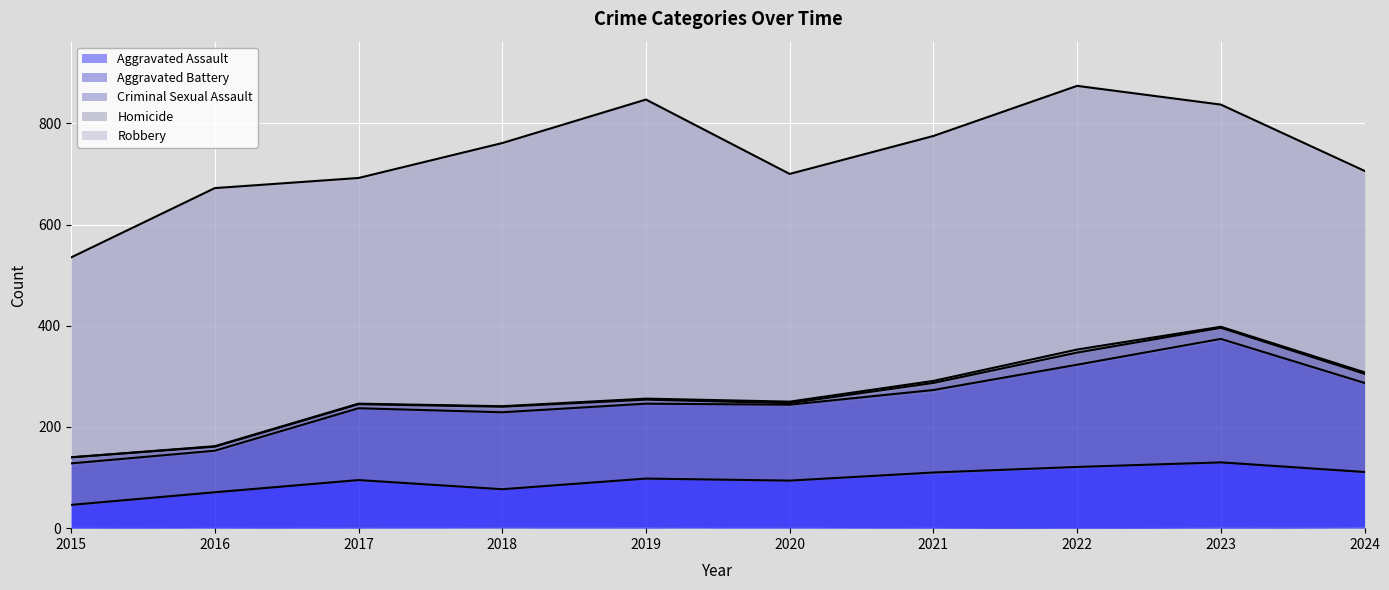

Is the value of Homicide at 2024 greater than the value of Robbery at 2019?

No